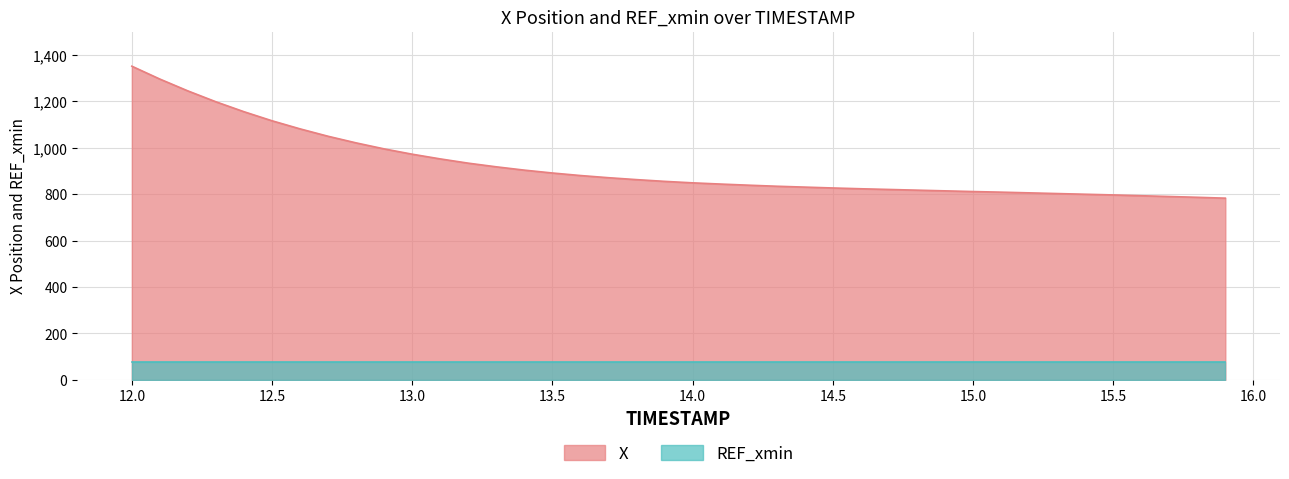

Read the value at 12.0.

1351.1